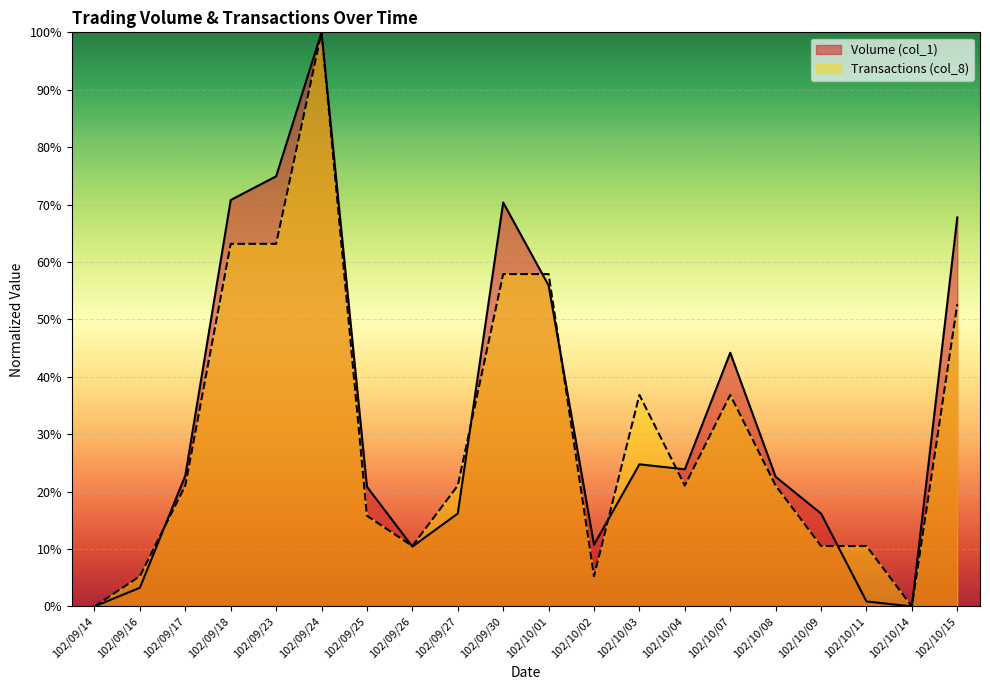

What is the highest value of the Transactions (col_8) series?

100.0